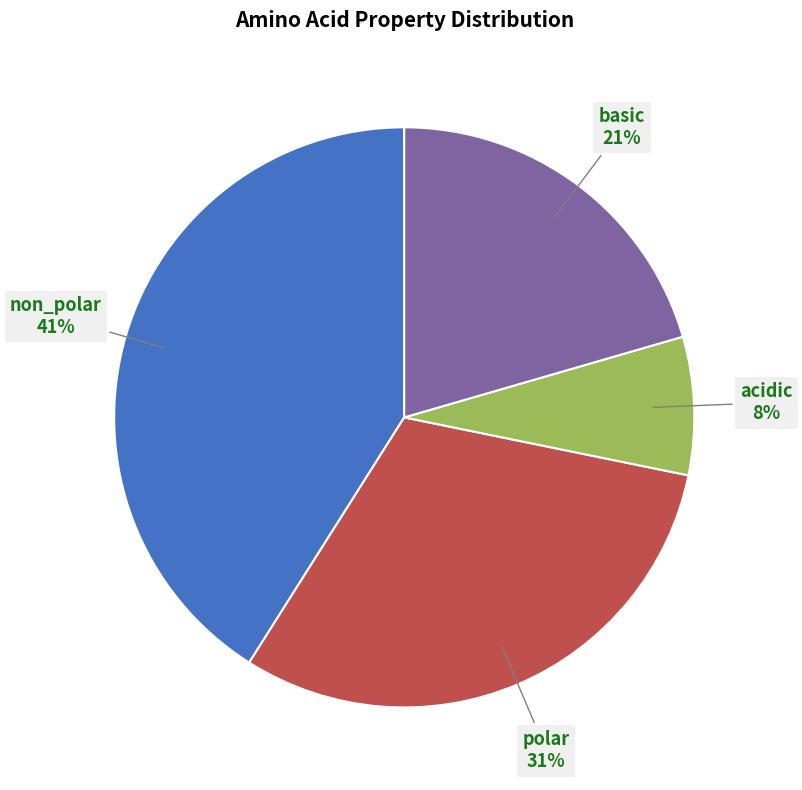

Is there any slice that represents more than half of the pie?

No